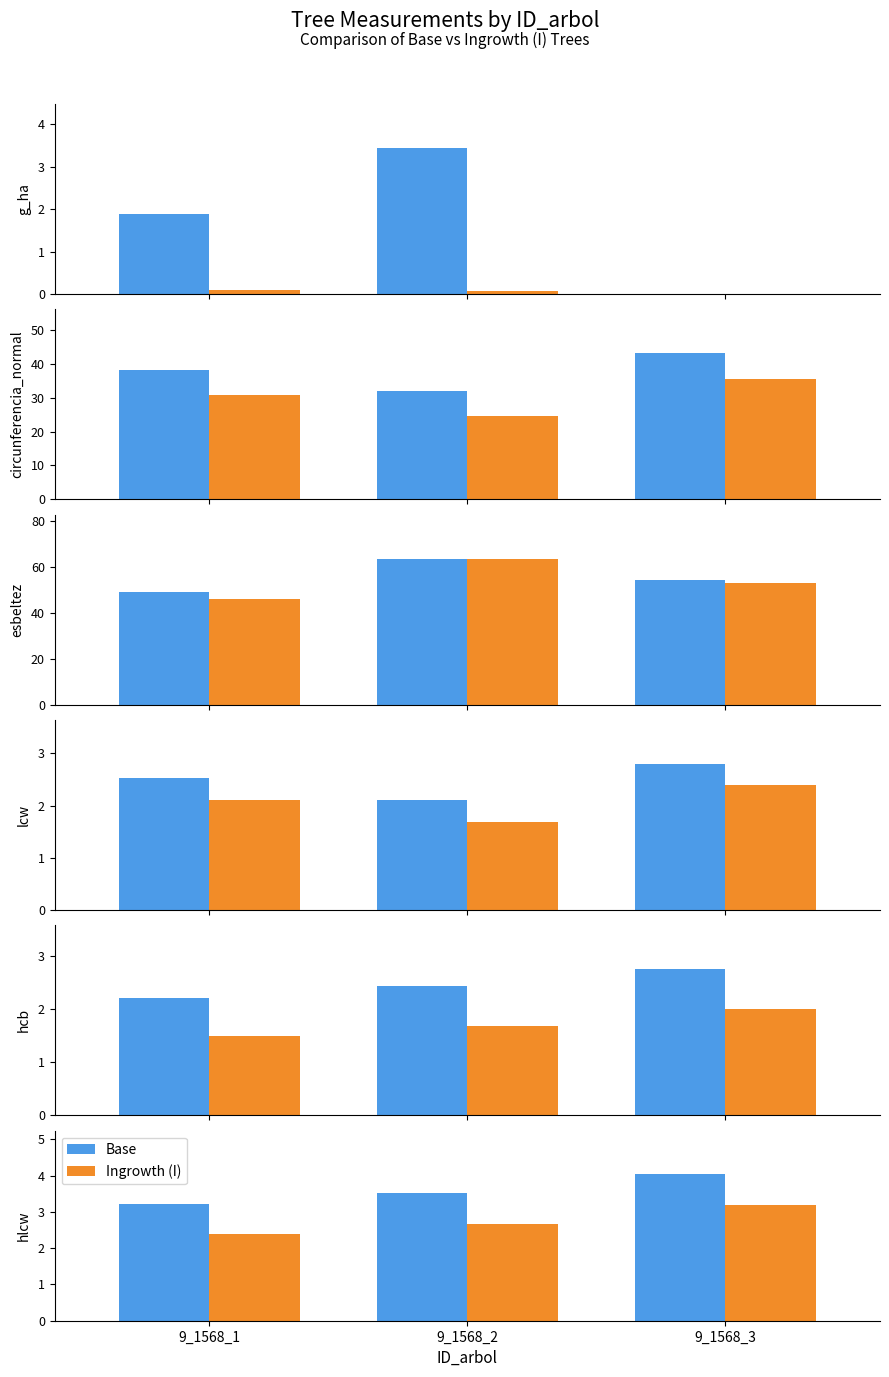

At which label is Ingrowth (I) closest to 2?

9_1568_1